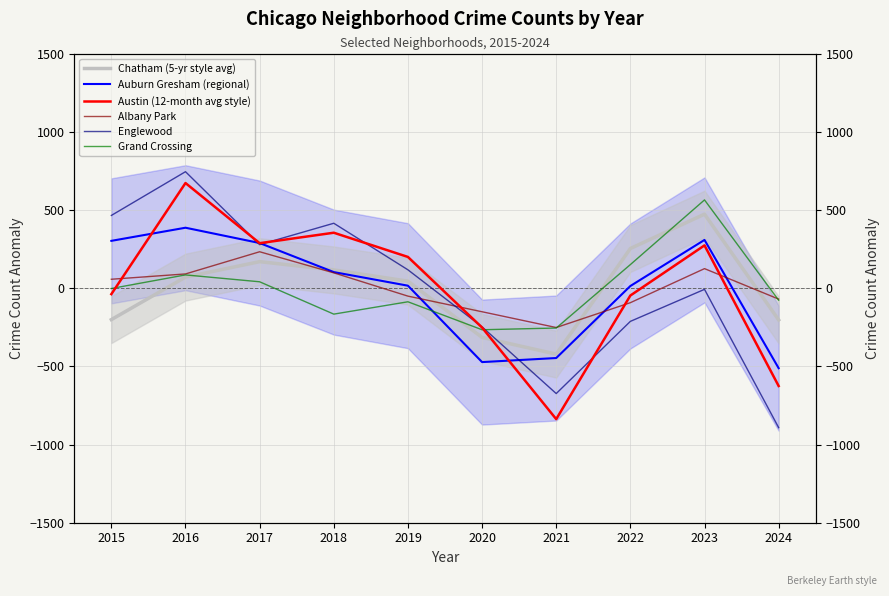

How many times do Austin (12-month avg style) and Englewood cross each other?

5